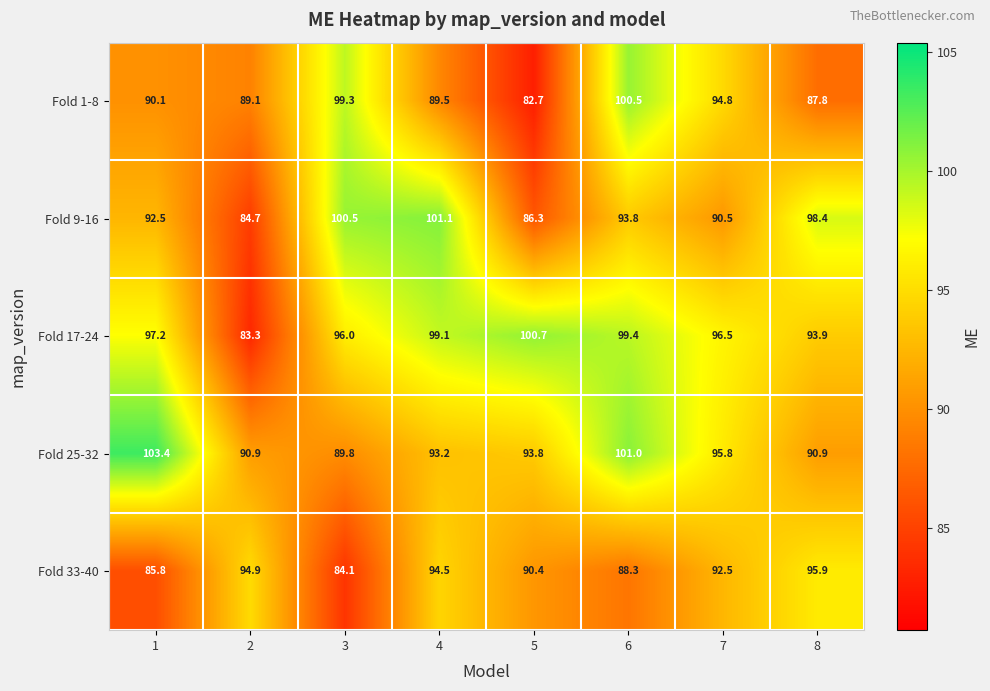

What is the sum of all Fold 25-32 values?

758.8